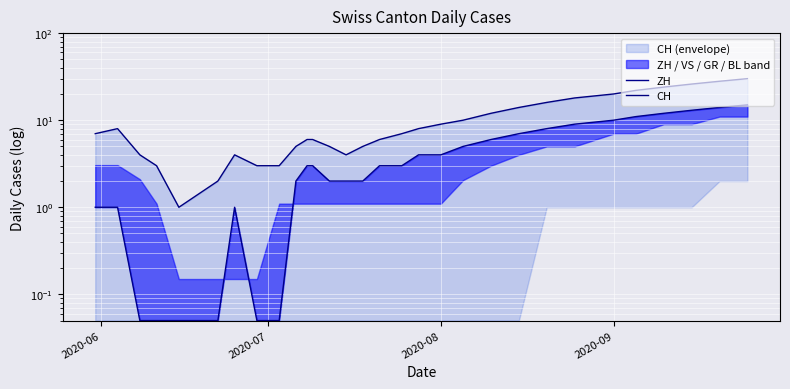

True or false: ZH and CH cross at least once.

False